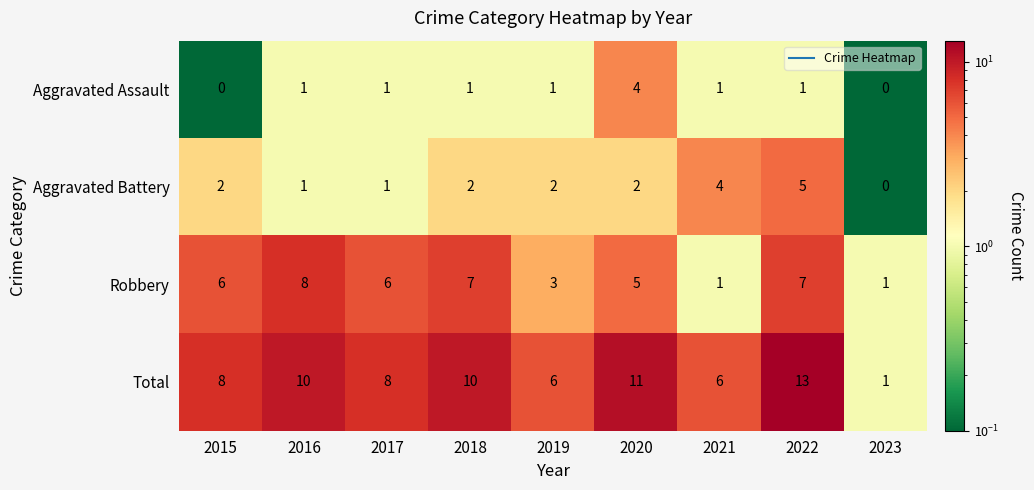

What is the average value of the Robbery series?

5